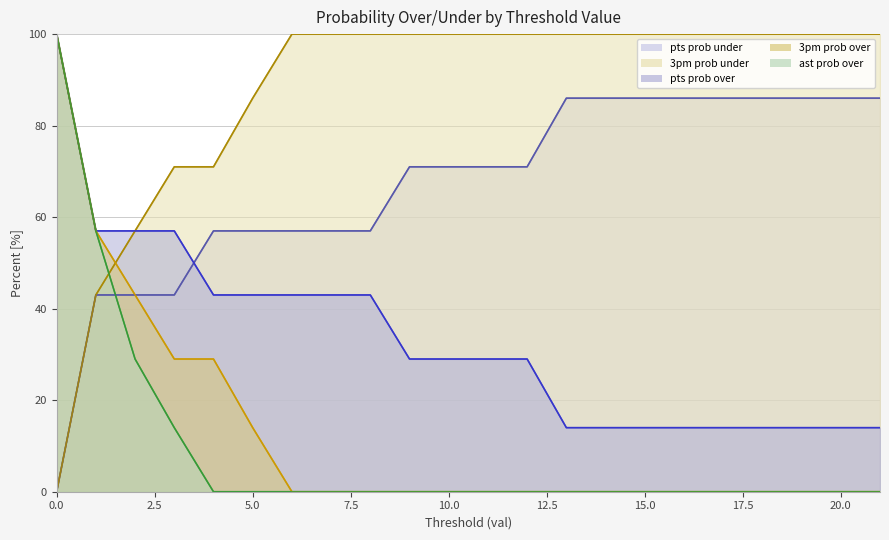

True or false: ast prob over (line) and 3pm prob under (line) cross at least once.

True